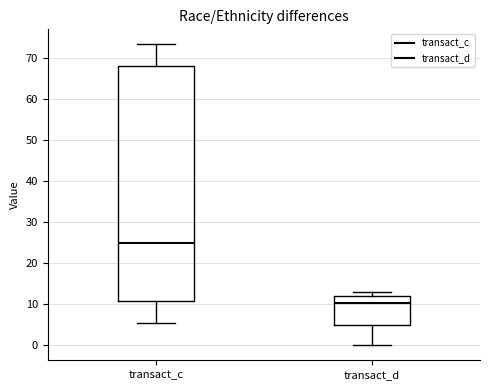

Where is the lower edge of the box for transact_d on the y-axis? The values are not printed on the chart, so give them approximately, as read against the axis.

5